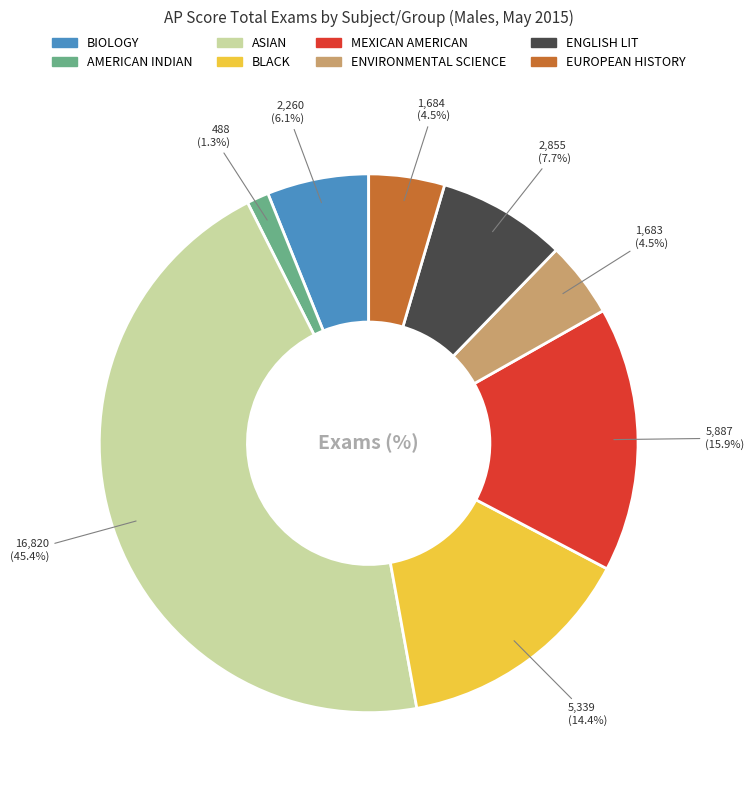

Between AMERICAN INDIAN and ENGLISH LIT, which is larger?

ENGLISH LIT